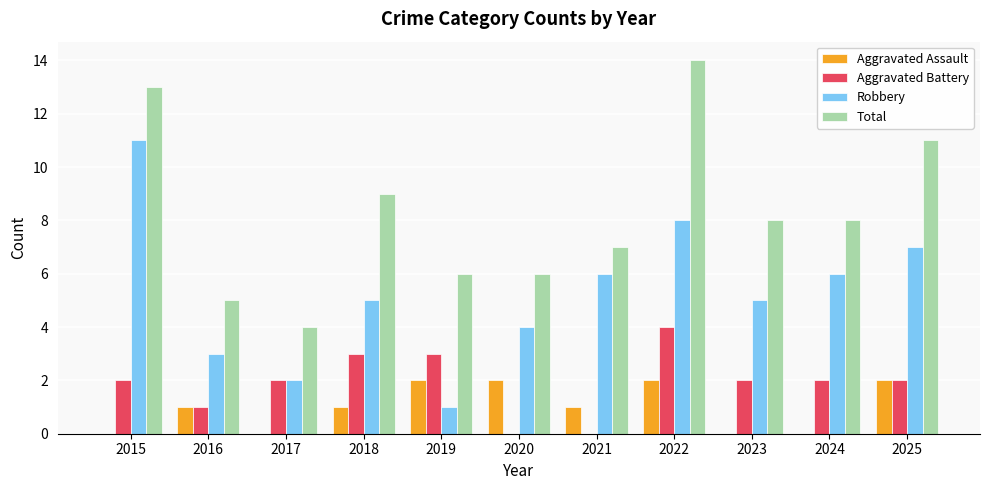

What is the sum of the Total values at 2023 and 2021?

15